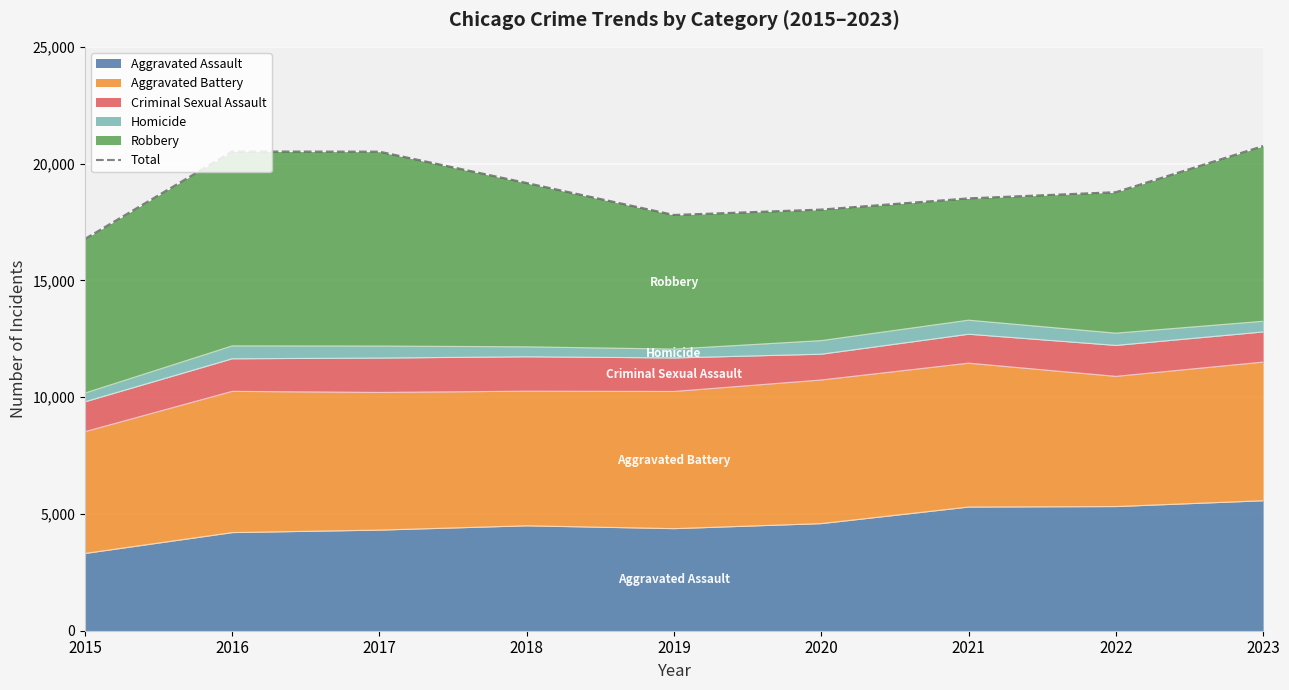

The value at 2020 is 18032. True or false?

True